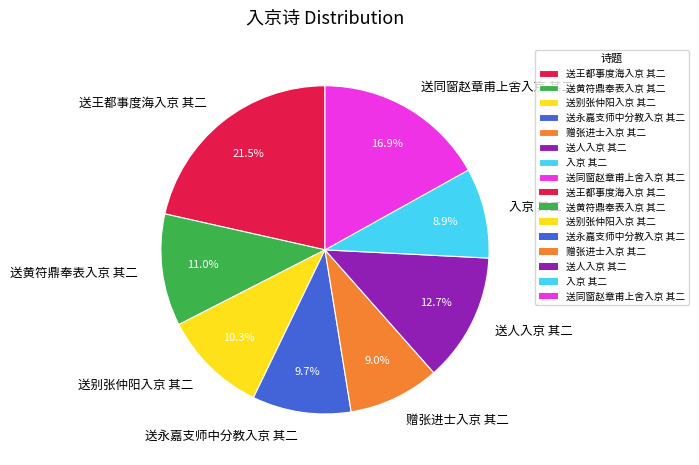

How many segments does this pie chart have?

8